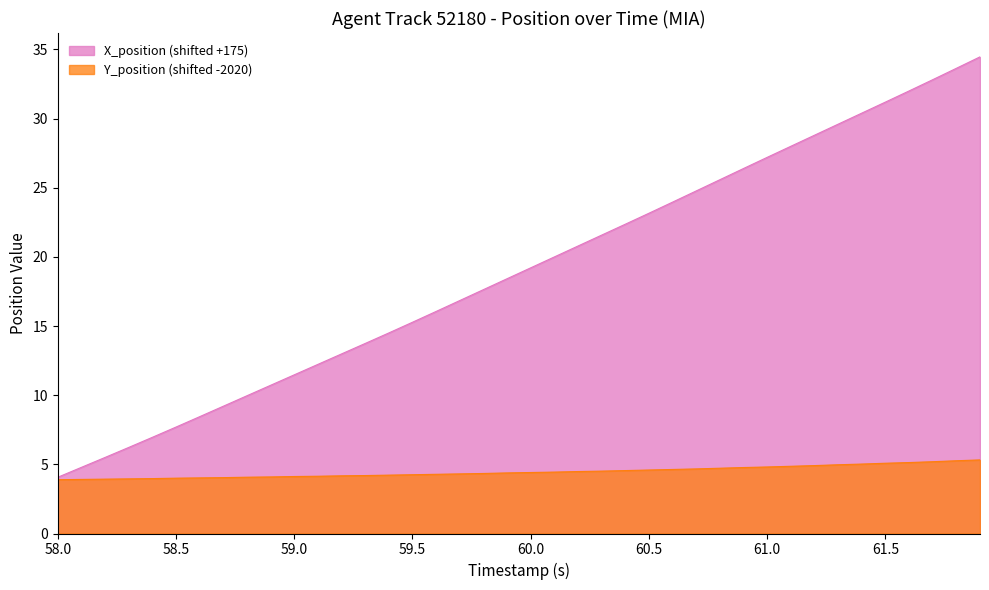

Reading right to left, what are all the values shown in this chart?

X_position: 34.5	33.6	32.8	32.0	31.2	30.4	29.6	28.8	28.0	27.2	26.4	25.6	24.8	24.0	23.2	22.4	21.6	20.8	20.0	19.2	18.4	17.6	16.8	16.1	15.3	14.5	13.7	13.0	12.2	11.5	10.7	10.0	9.2	8.4	7.7	7.0	6.2	5.5	4.8	4.1
Y_position: 5.3	5.3	5.2	5.1	5.1	5.0	5.0	4.9	4.9	4.8	4.8	4.7	4.7	4.6	4.6	4.5	4.5	4.5	4.4	4.4	4.4	4.3	4.3	4.3	4.2	4.2	4.2	4.2	4.1	4.1	4.1	4.1	4.0	4.0	4.0	4.0	4.0	3.9	3.9	3.9